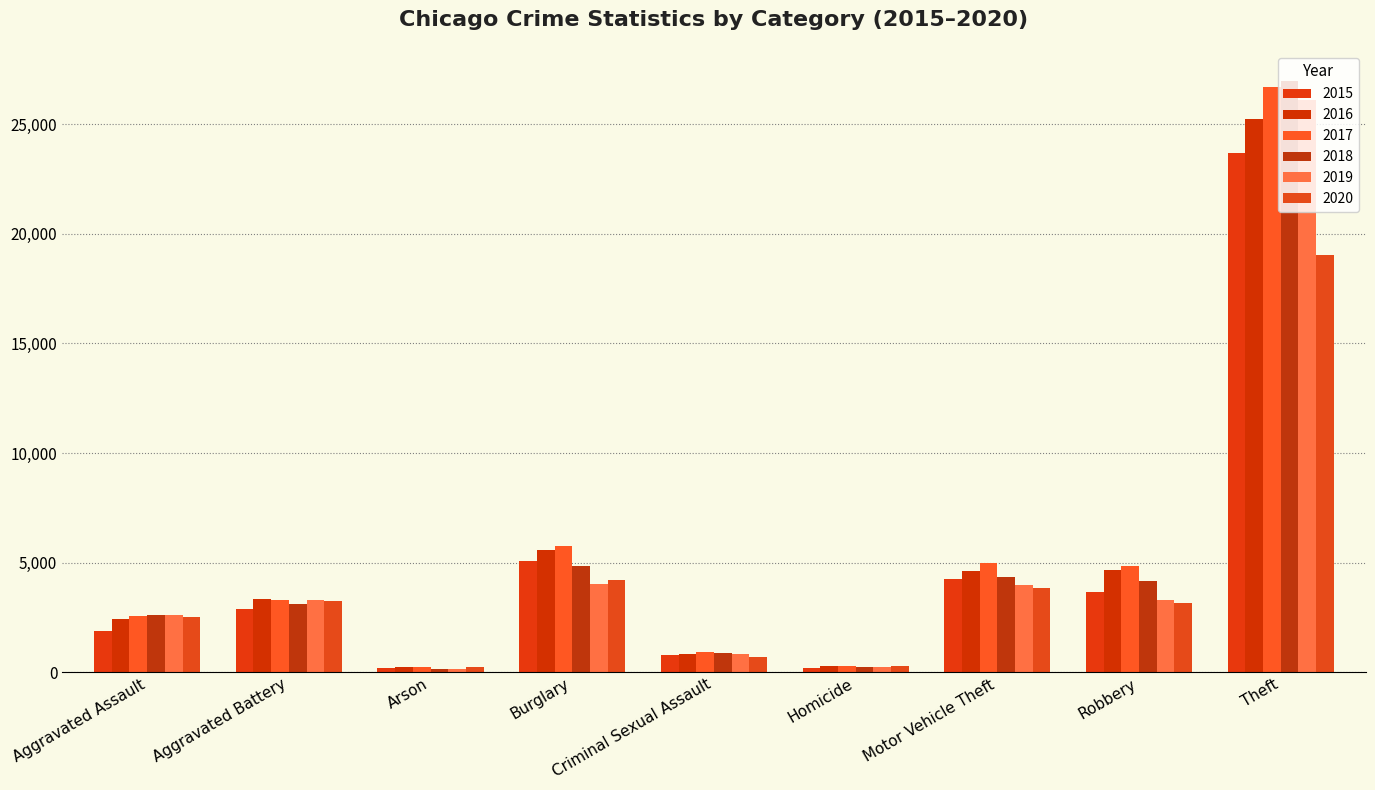

True or false: 2015 has a value of 784 at Criminal Sexual Assault.

True